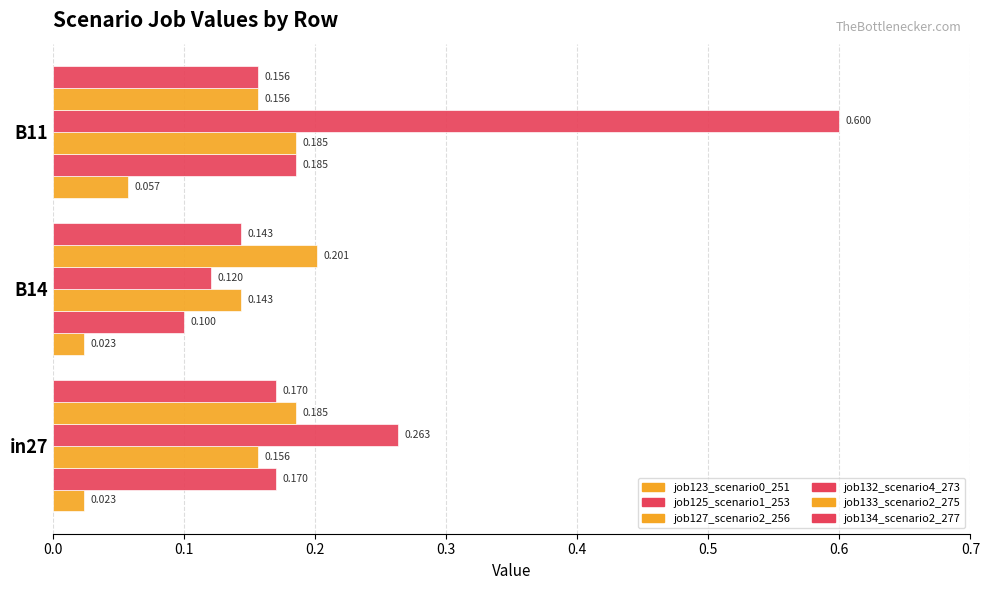

At how many categories does at least one series exceed 0?

3